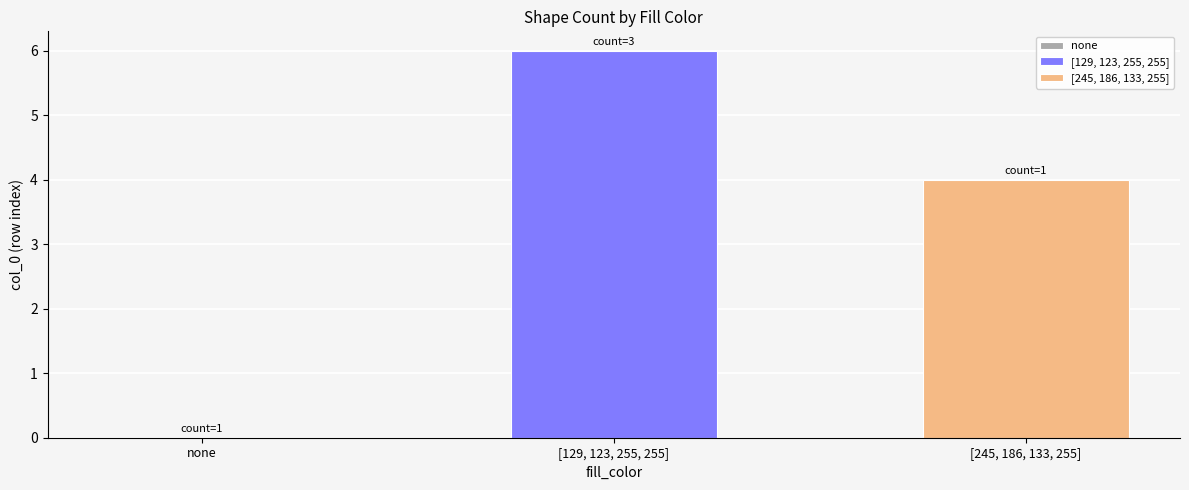

What is the lowest value of the [129, 123, 255, 255] series?

6